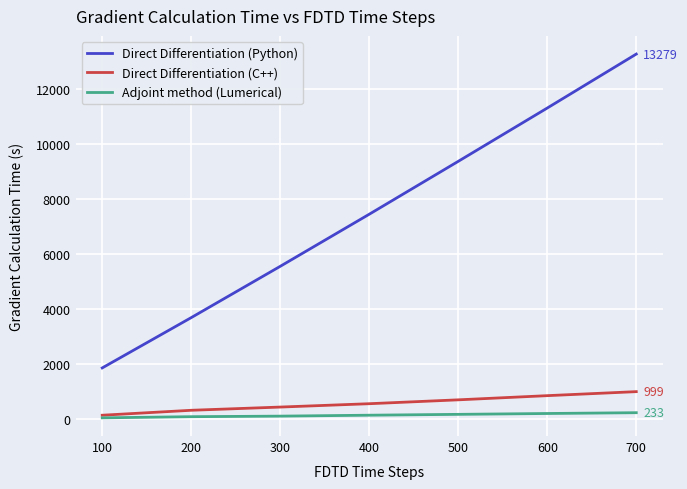

True or false: Direct Differentiation (Python) and Direct Differentiation (C++) cross at least once.

False